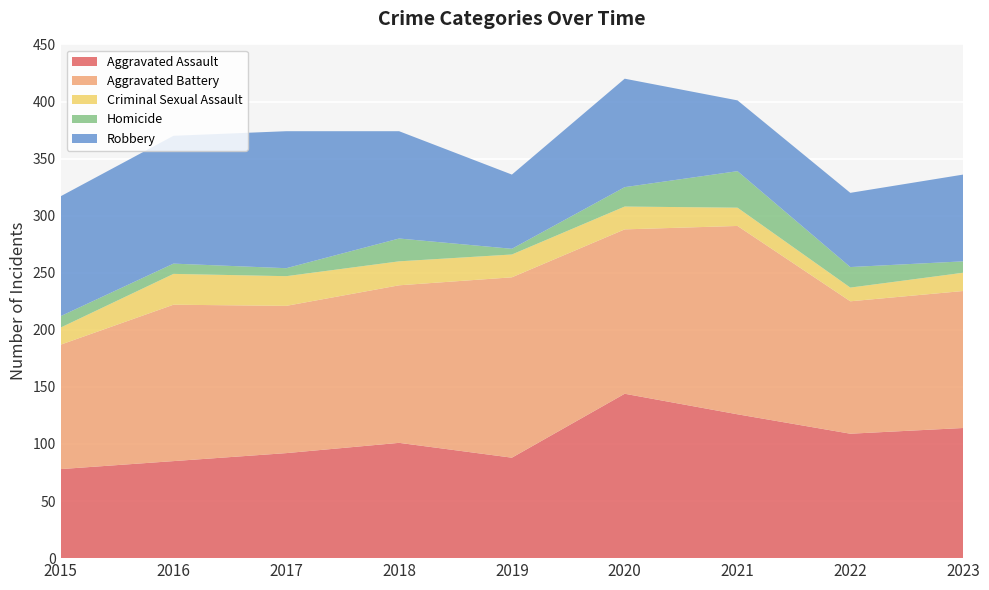

Reading left to right, what are all the values shown in this chart?

Aggravated Assault: 2015=78	2016=85	2017=92	2018=101	2019=88	2020=144	2021=126	2022=109	2023=114
Aggravated Battery: 2015=109	2016=137	2017=129	2018=138	2019=158	2020=144	2021=165	2022=116	2023=120
Criminal Sexual Assault: 2015=15	2016=27	2017=26	2018=21	2019=20	2020=20	2021=16	2022=12	2023=16
Homicide: 2015=10	2016=9	2017=7	2018=20	2019=5	2020=17	2021=32	2022=18	2023=10
Robbery: 2015=105	2016=112	2017=120	2018=94	2019=65	2020=95	2021=62	2022=65	2023=76